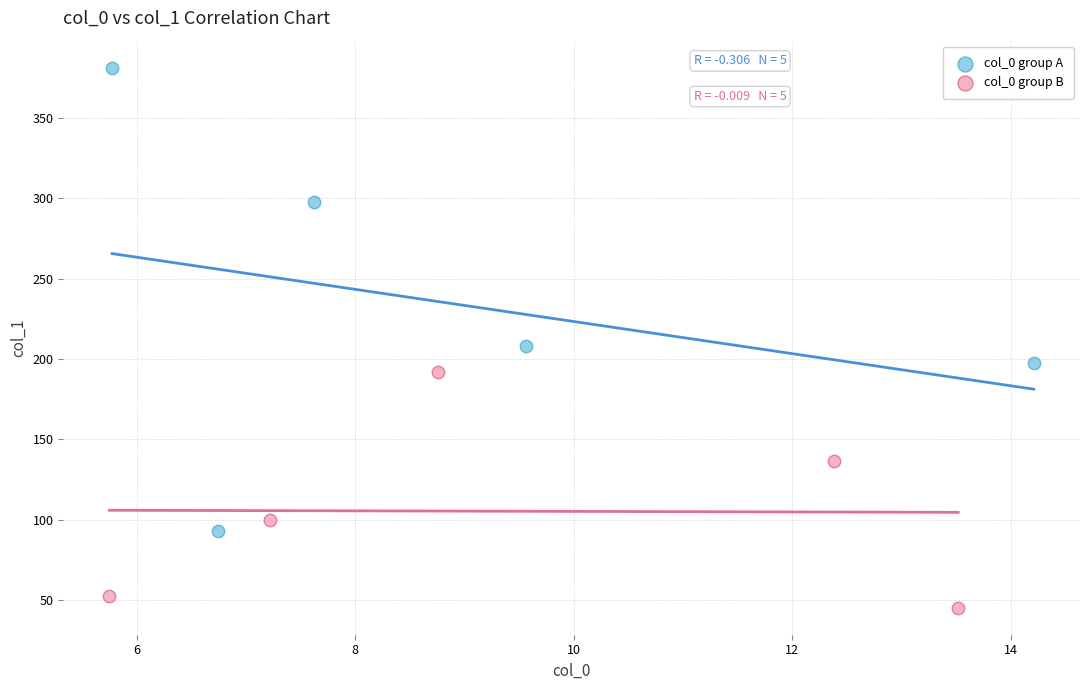

Which series reaches the minimum Y coordinate?

col_0 group B